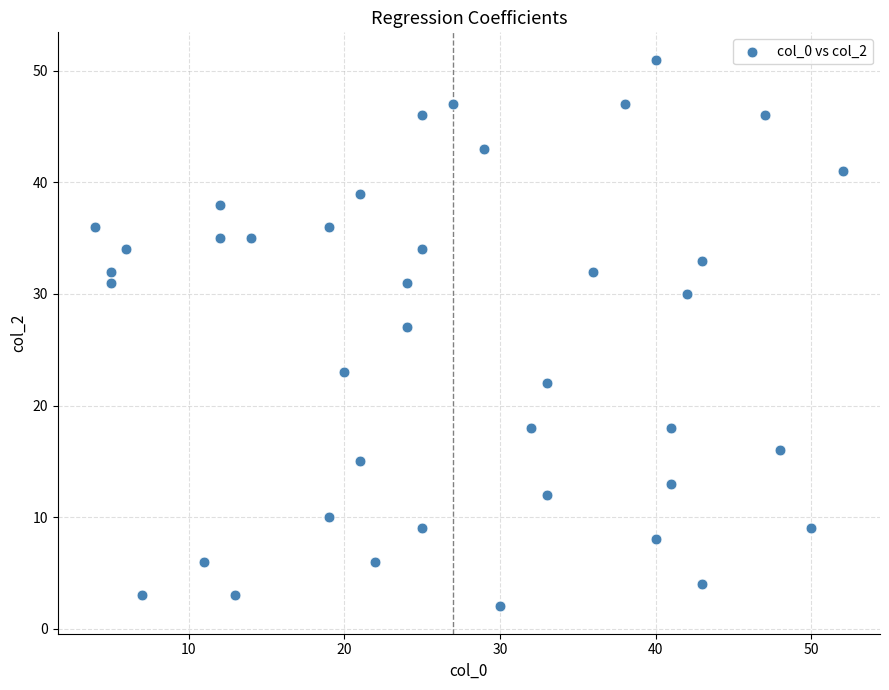

What Y value in the scatter plot is closest to 26?

27